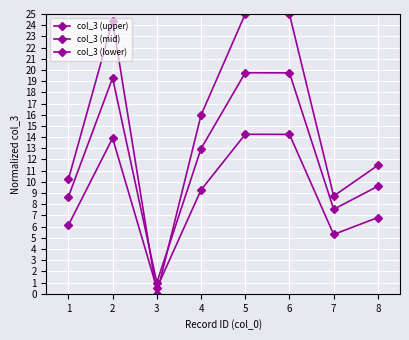

The value of col_3 (upper) at 2 is 24.4. True or false?

True